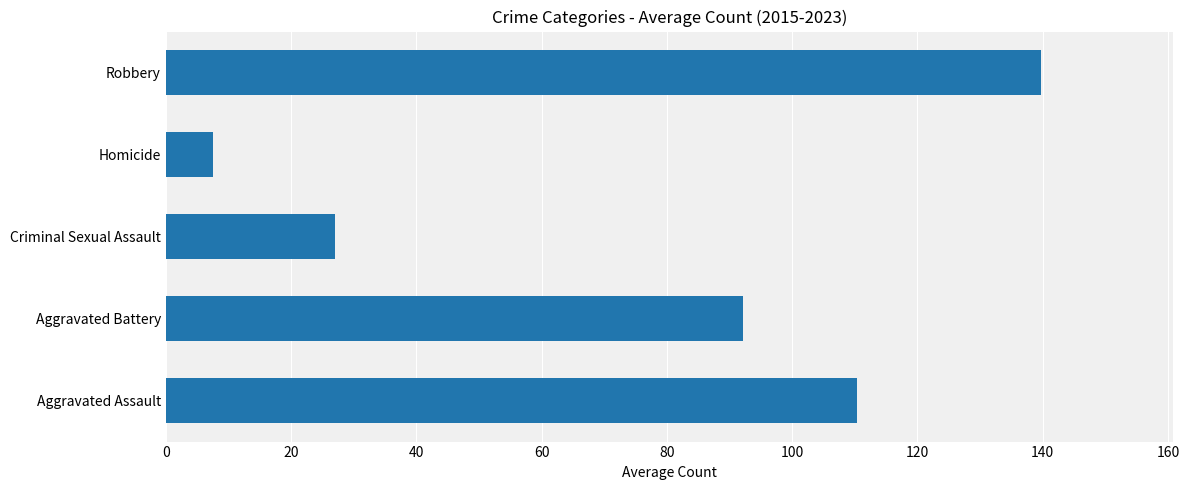

Rank the categories by value from lowest to highest.

Homicide, Criminal Sexual Assault, Aggravated Battery, Aggravated Assault, Robbery